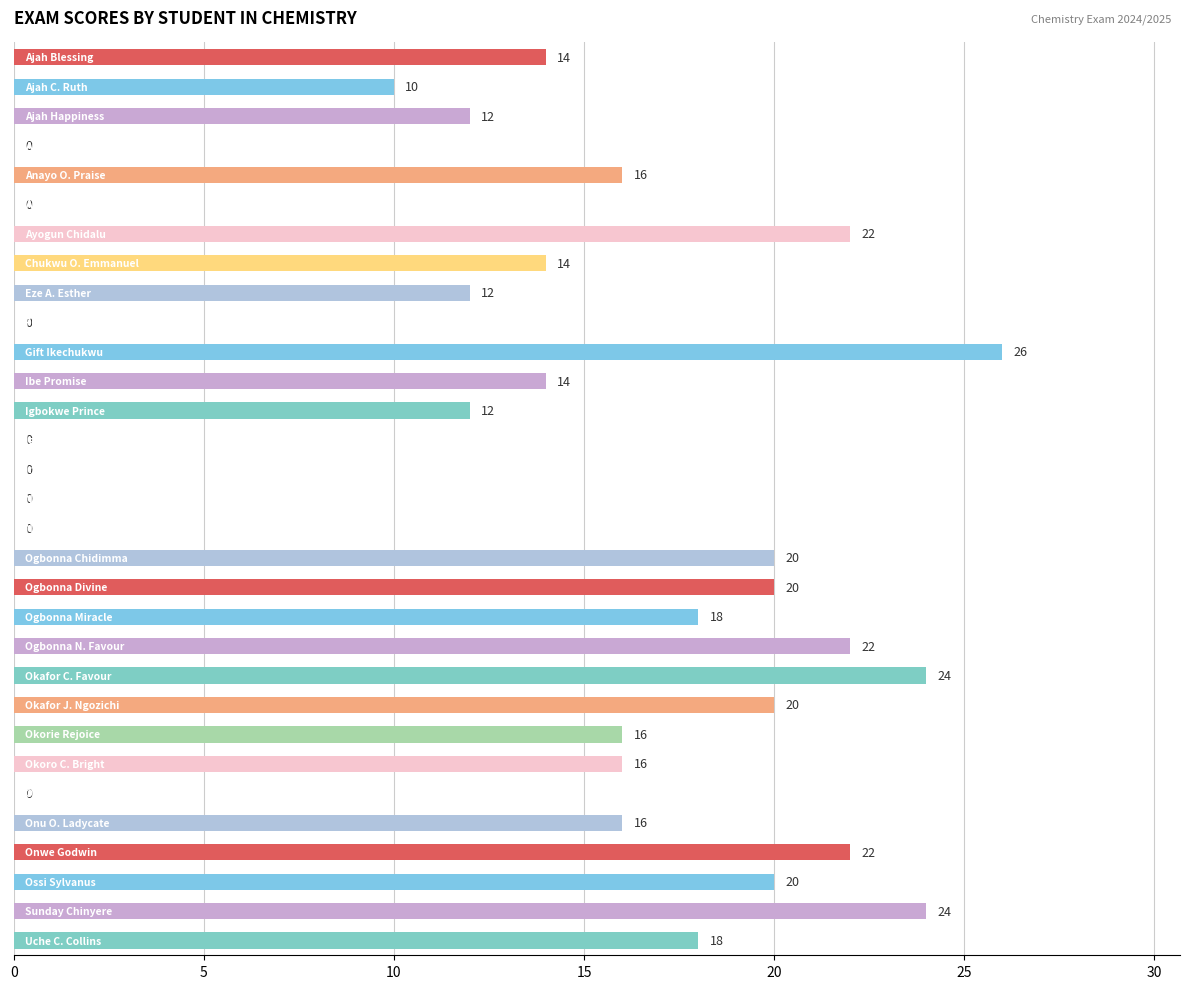

What is the sum of all values?

408